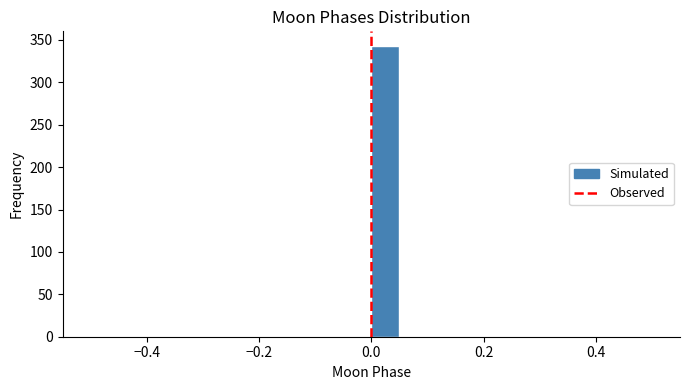

Around what value on the x-axis is the tallest bar? Give the approximate position of its centre, as read against the axis.

0.02